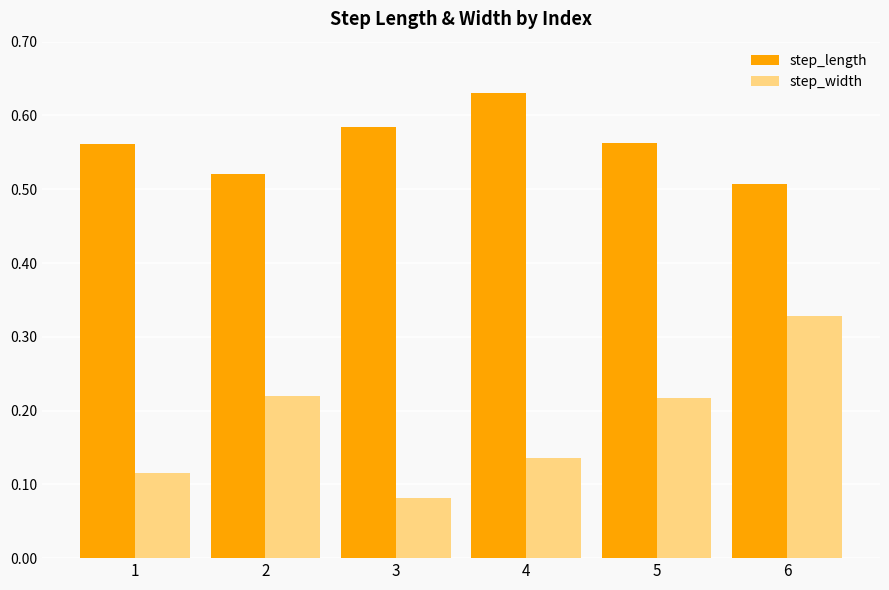

True or false: step_length has a value of 0.9 at 1.

False